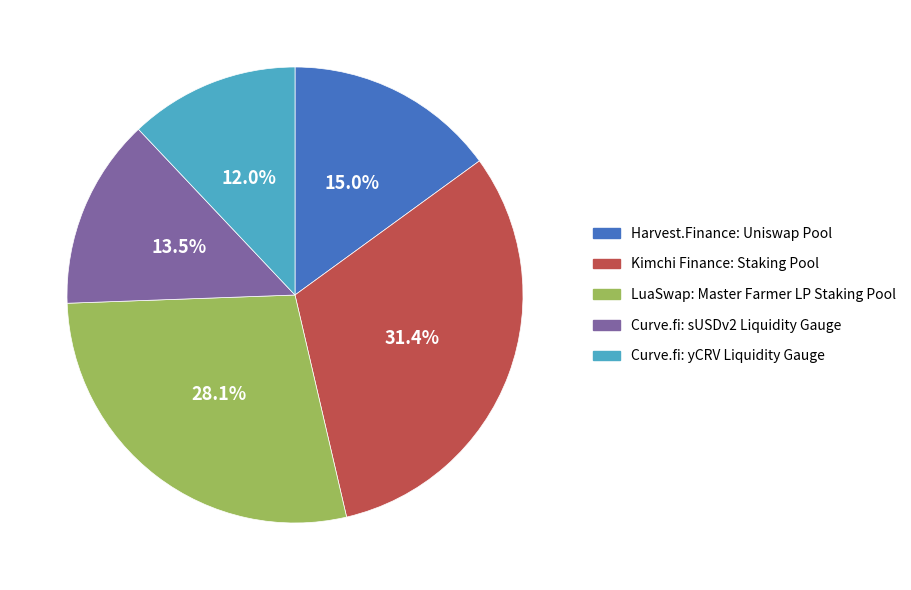

What percentage do Curve.fi: sUSDv2 Liquidity Gauge and LuaSwap: Master Farmer LP Staking Pool together represent?

41.6%